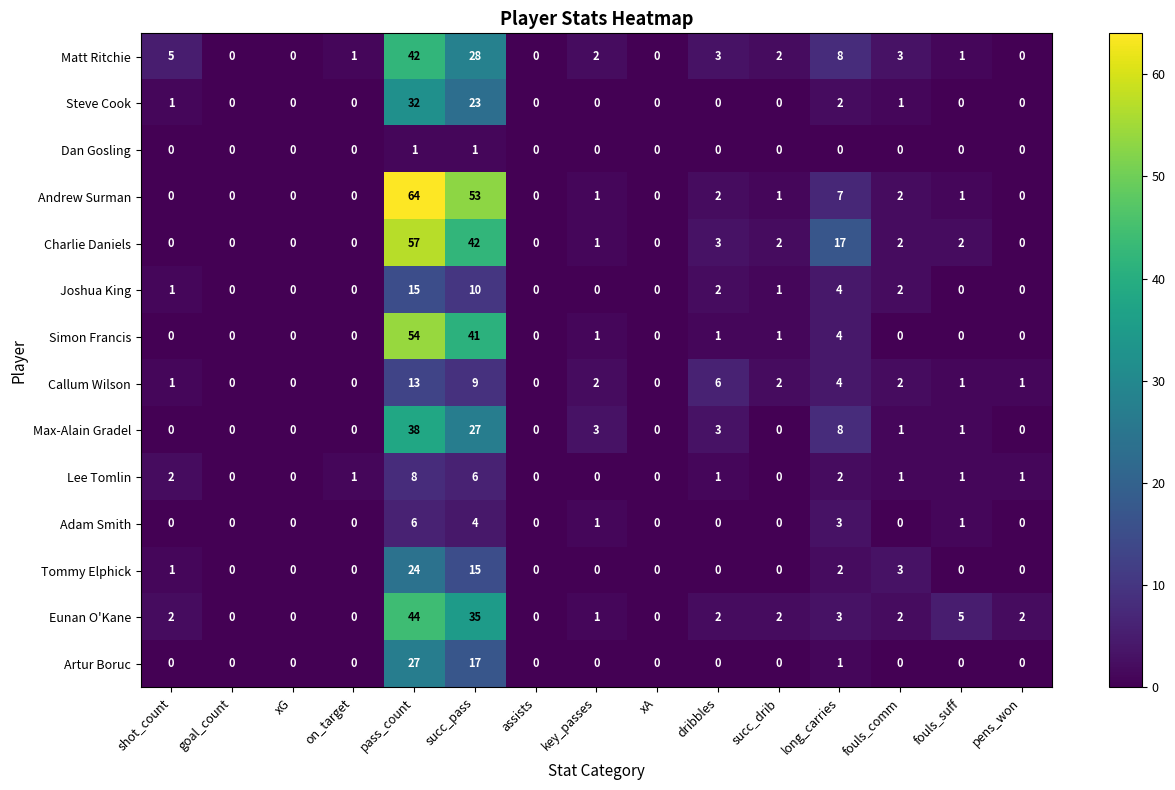

What is the difference between the highest and lowest values at fouls_comm?

3